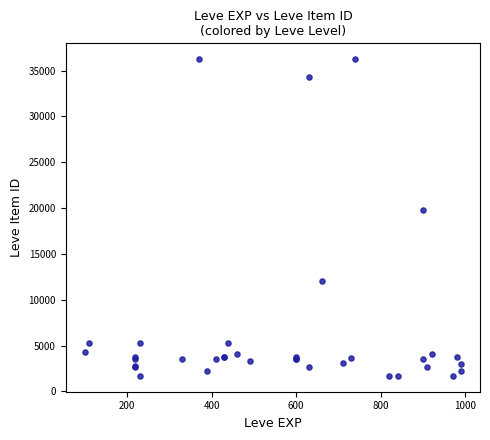

What Y value in the scatter plot is closest to 18967?

19744